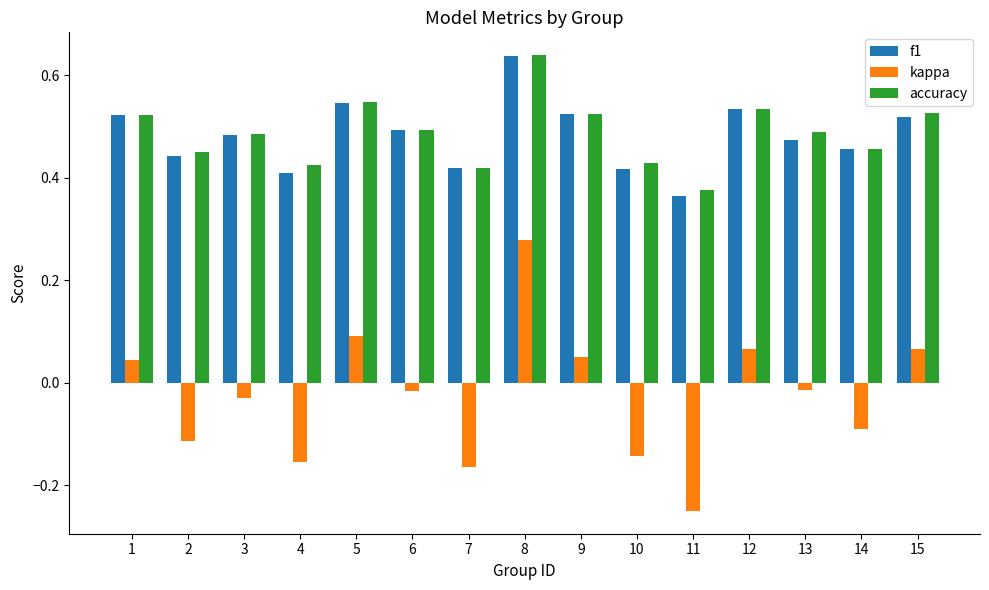

What is the total value across all series at 3?

0.9